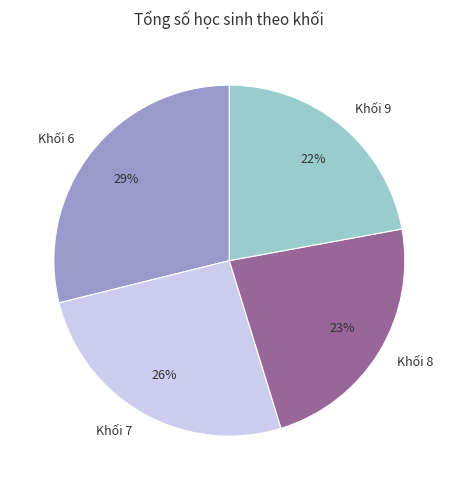

To the nearest percent, what percentage of the pie is Khối 9?

22%